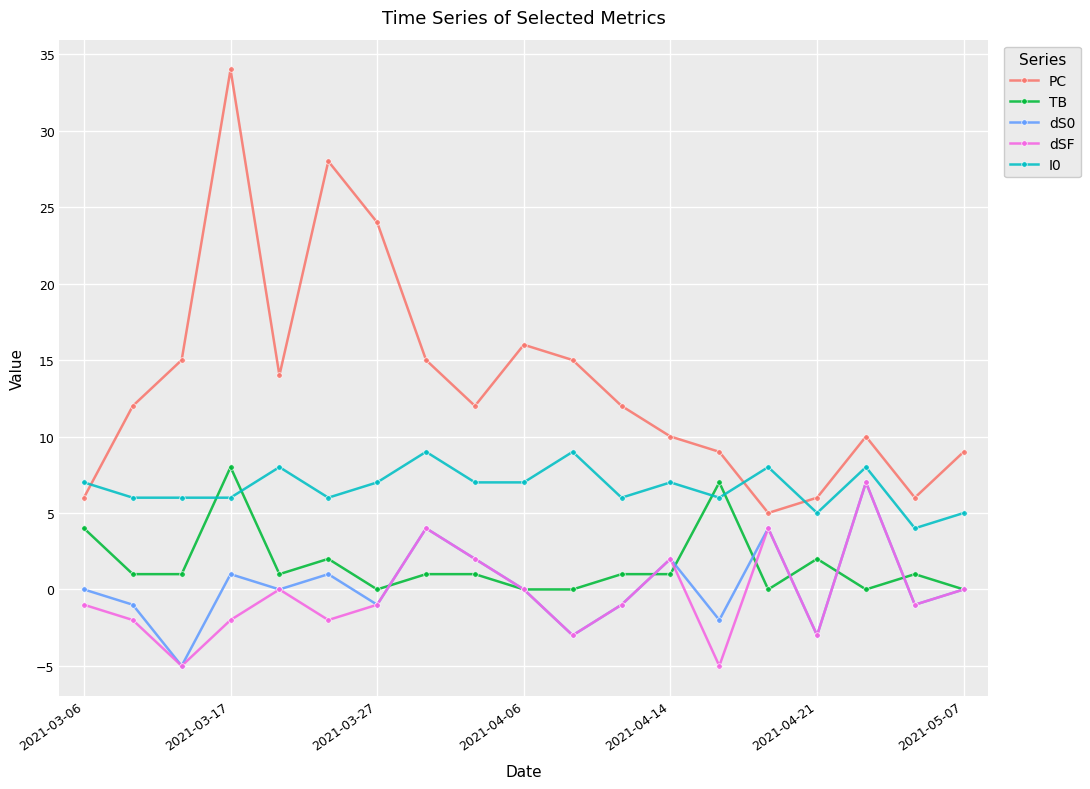

In PC, how many points are lower than both neighbors (excluding endpoints)?

4